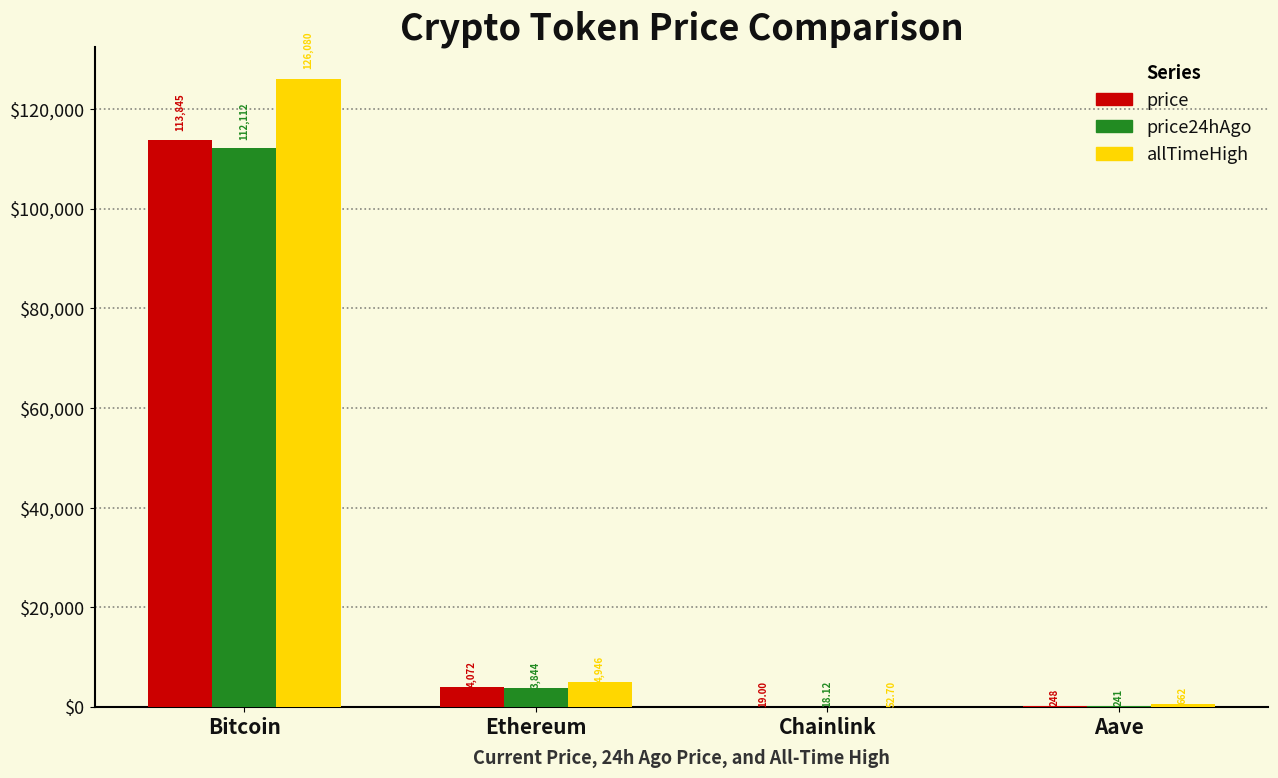

How many distinct data groups are displayed?

3